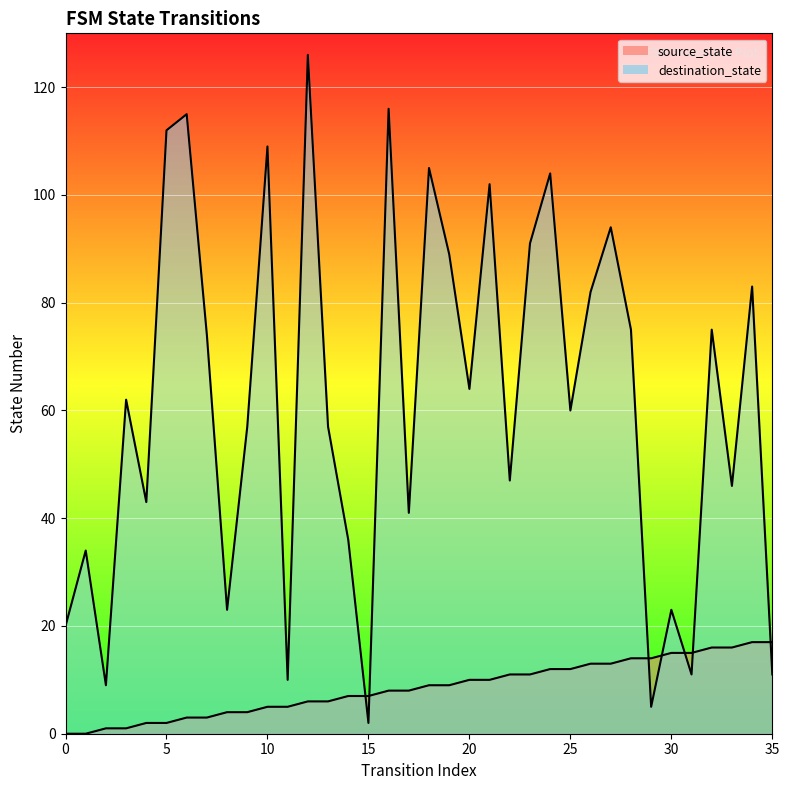

What is the sum of all destination_state values?

2213